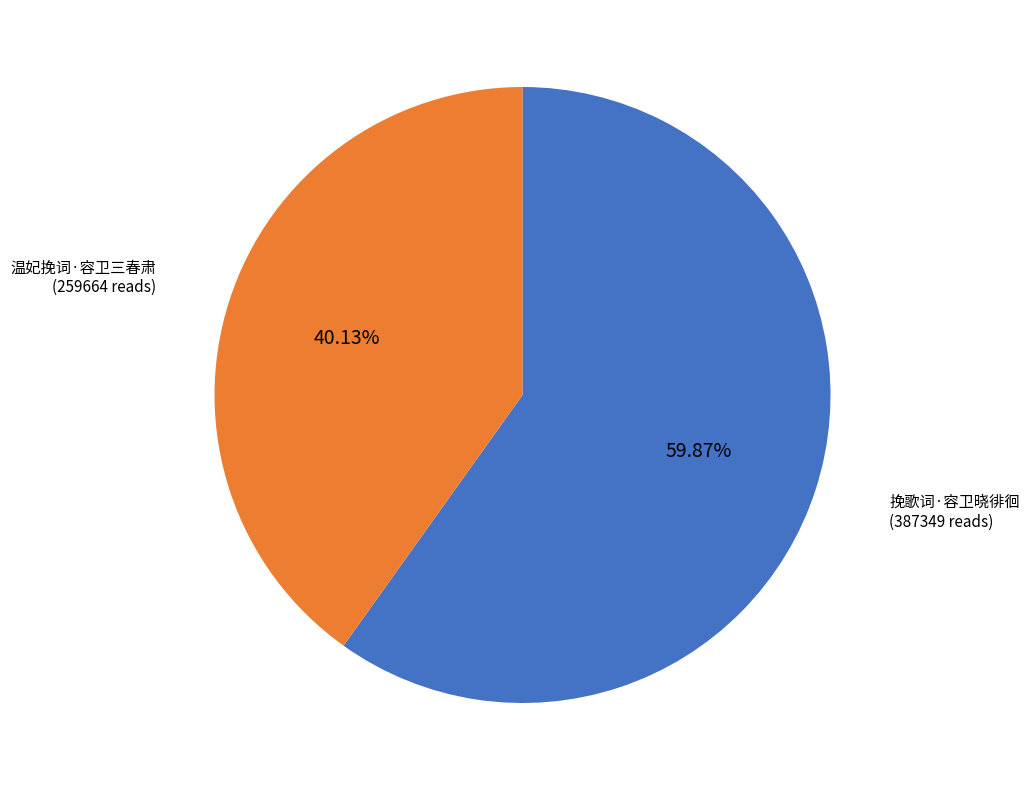

Approximately how many times larger is the value at 挽歌词·容卫晓徘徊 compared to 温妃挽词·容卫三春肃?

1.5